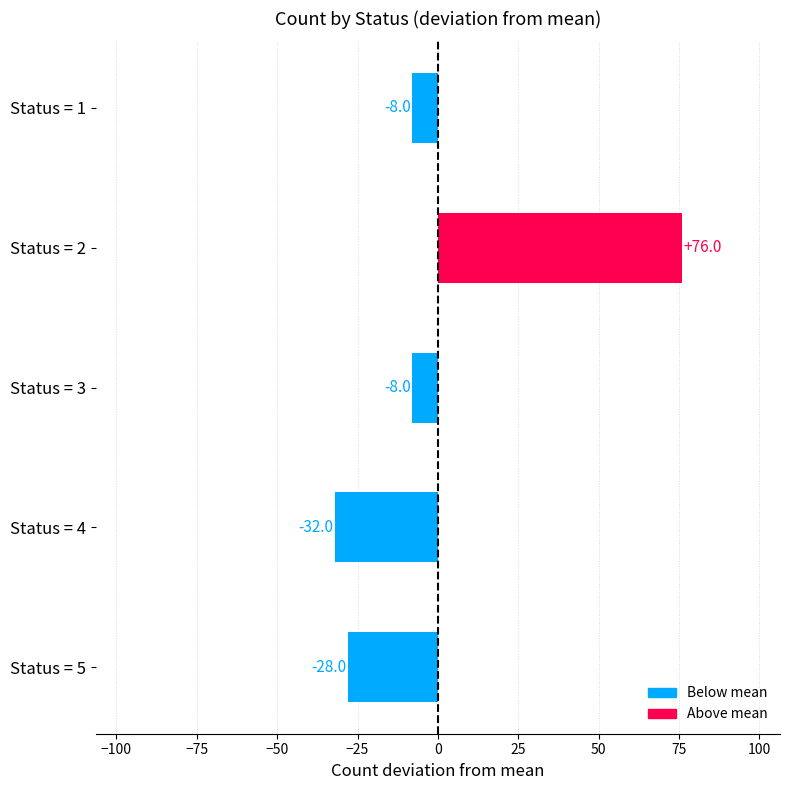

The value at Status = 3 is -8. True or false?

True